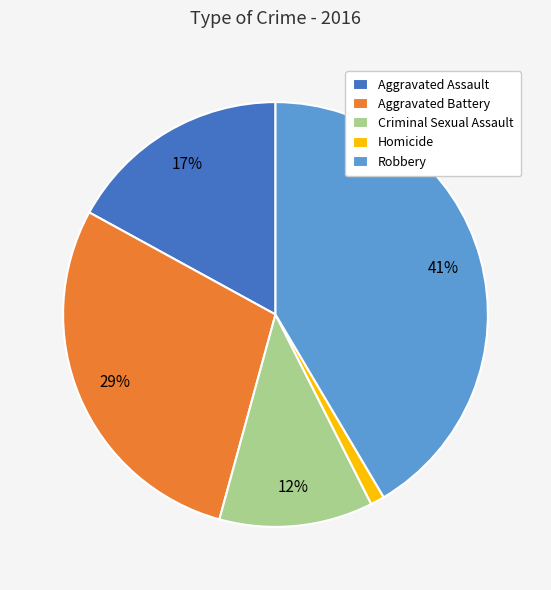

Which category has the smallest portion of the pie?

Homicide